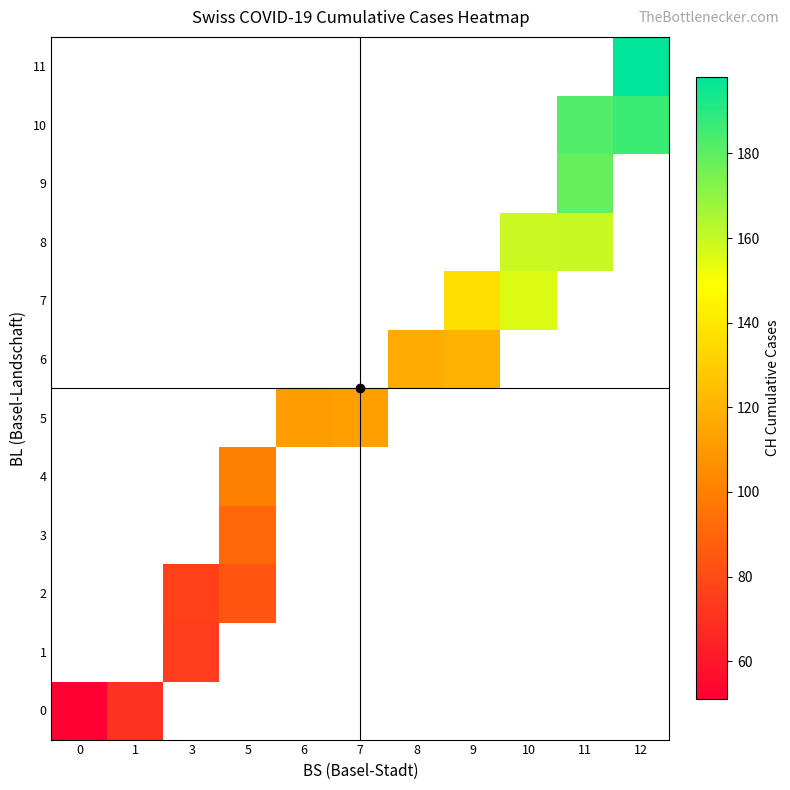

At how many categories does at least one series exceed 107?

7